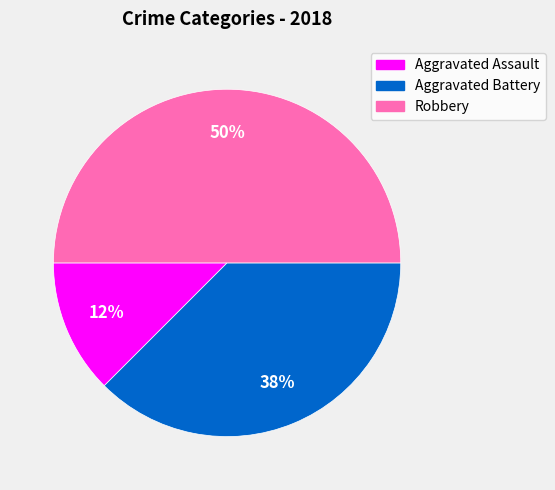

To the nearest percent, what is the average slice percentage?

33%